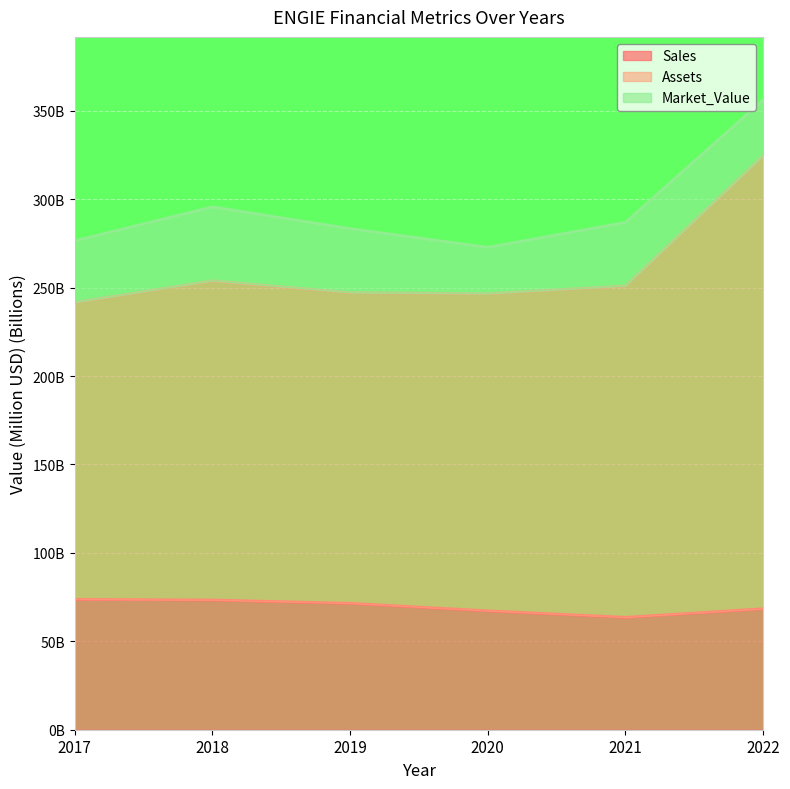

How many values in the Assets series exceed 250?

3